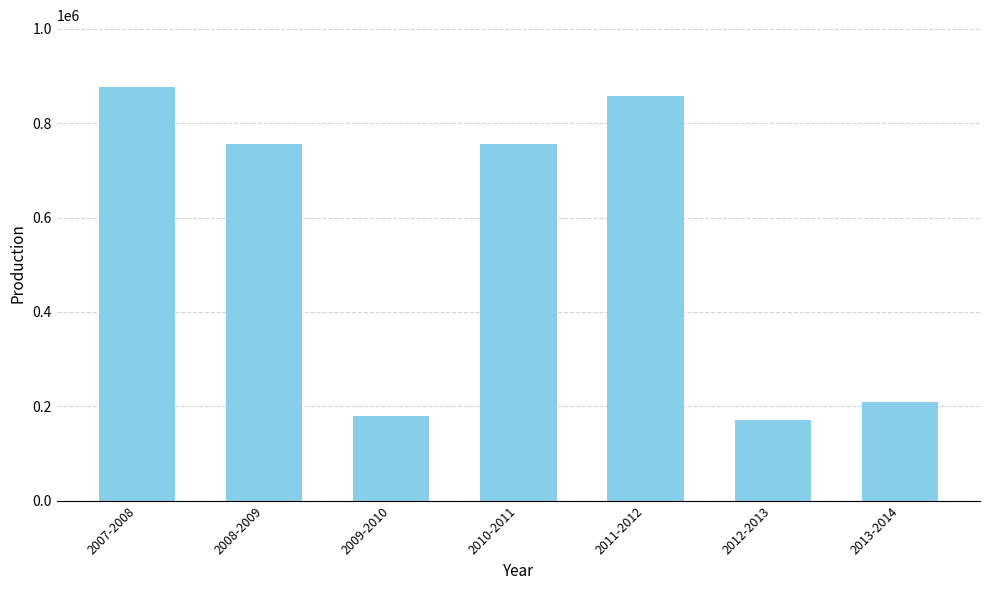

How many distinct data groups are displayed?

1